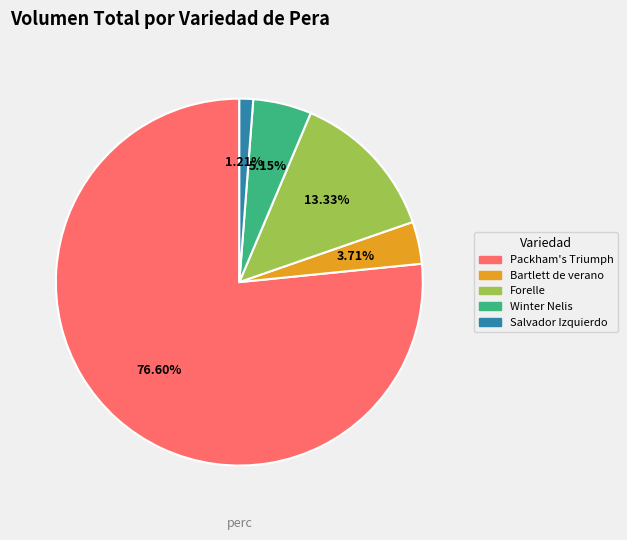

Is there a majority slice in this chart?

Yes